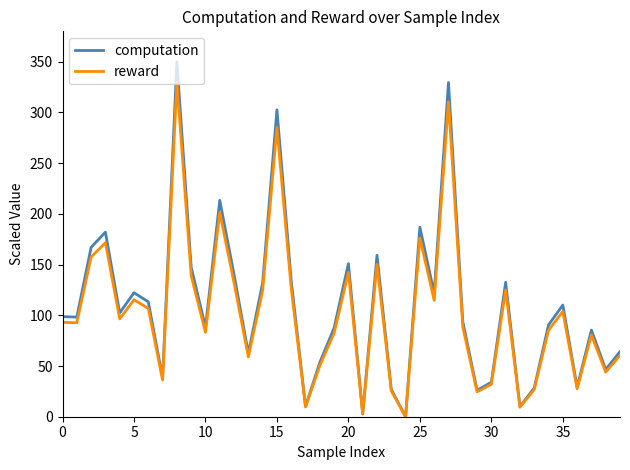

How many values in the reward series are below 93?

20